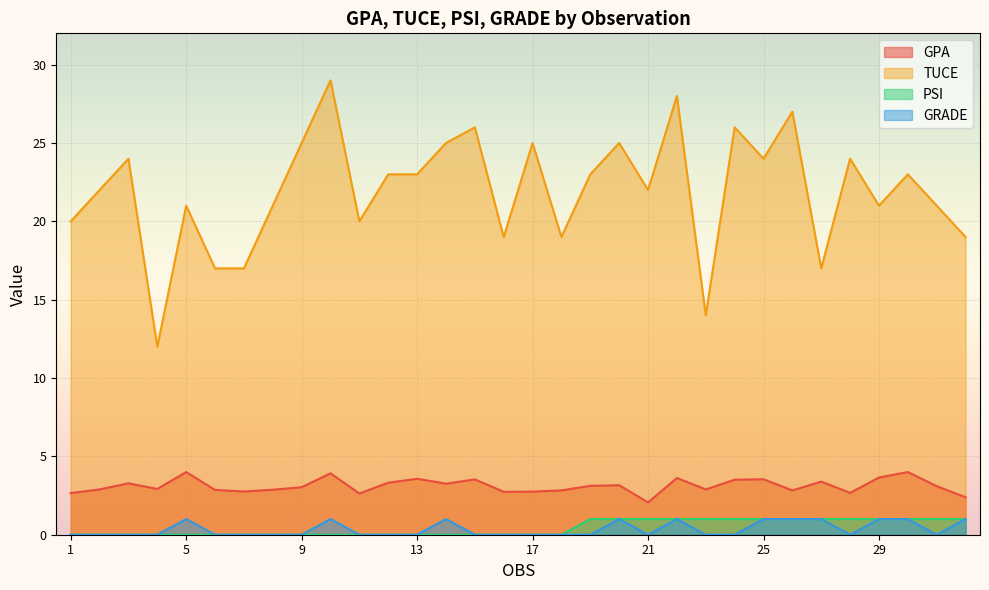

Is it true that GRADE equals 0.4 at 6?

False